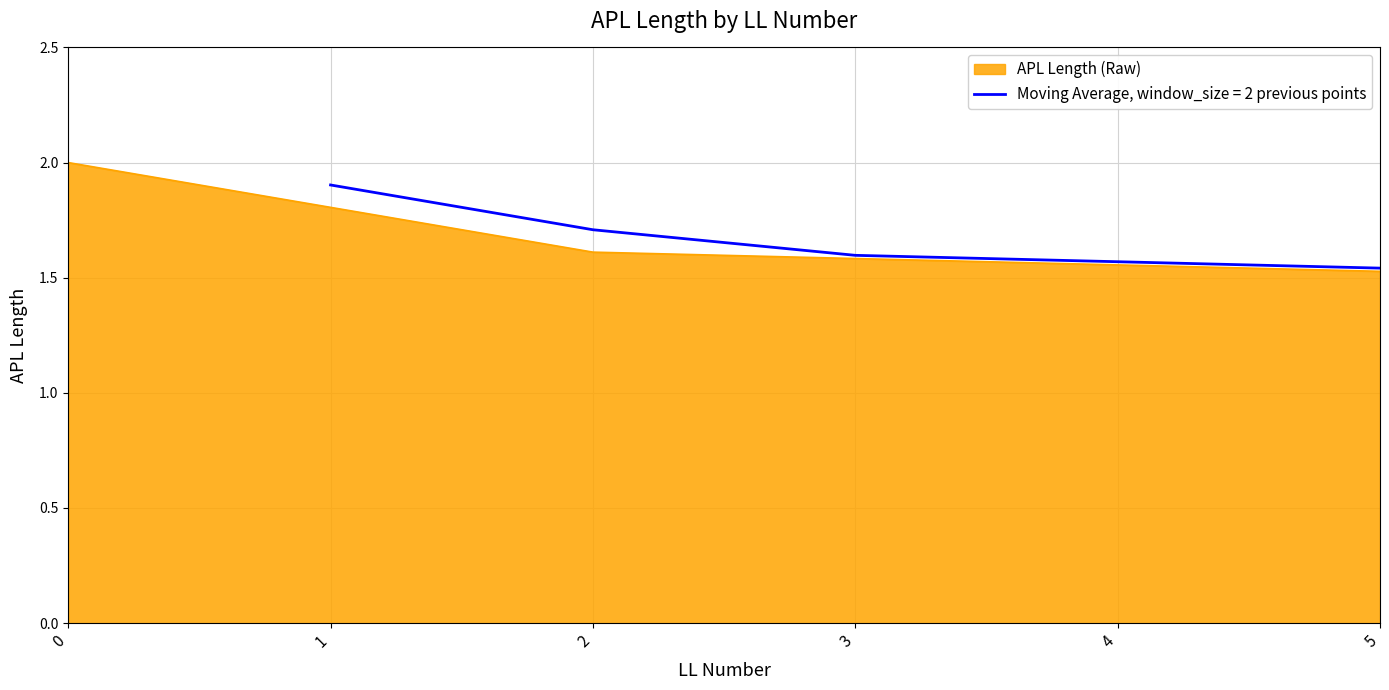

Reading left to right, list all the values displayed in this chart.

0=2.0	1=1.8	2=1.6	3=1.6	4=1.6	5=1.5